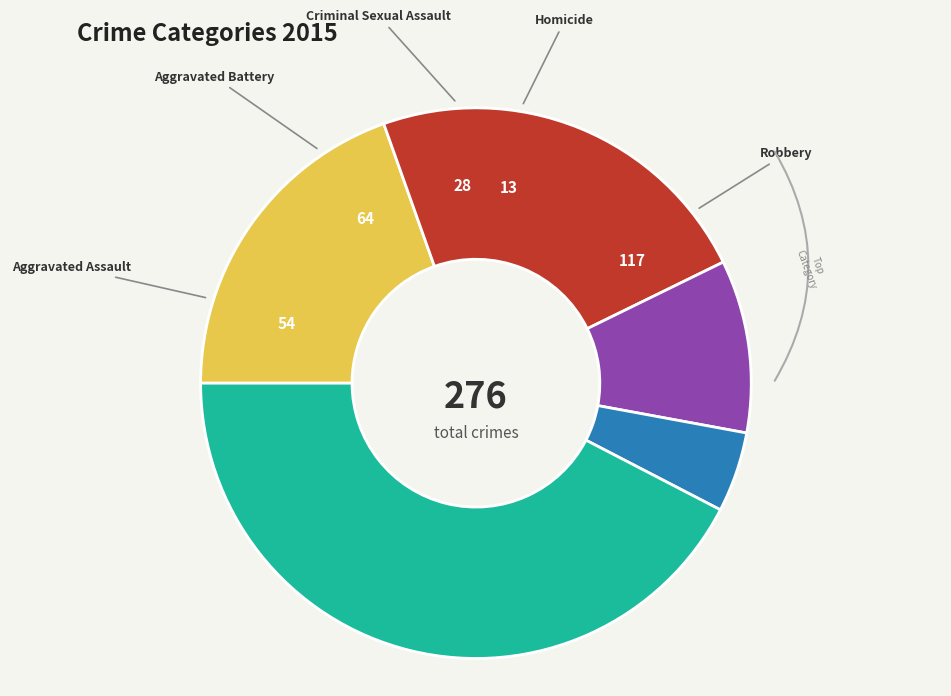

Is there any slice that represents more than half of the pie?

No